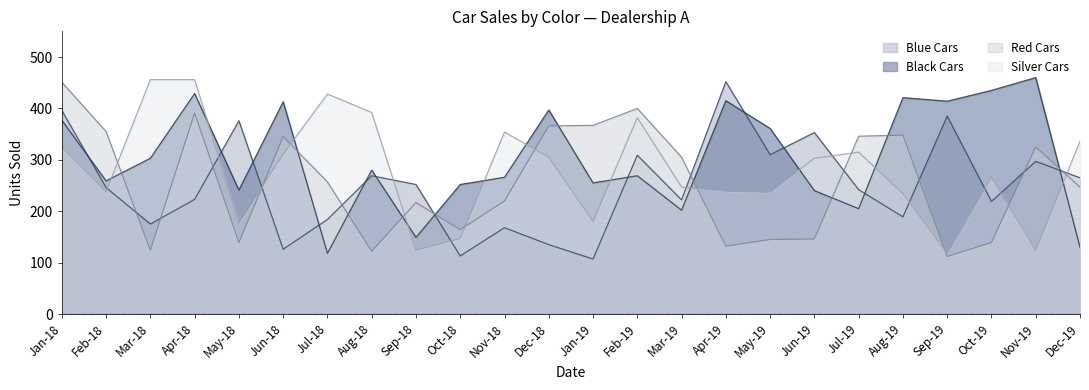

What is the total value across all series at Mar-18?

1058